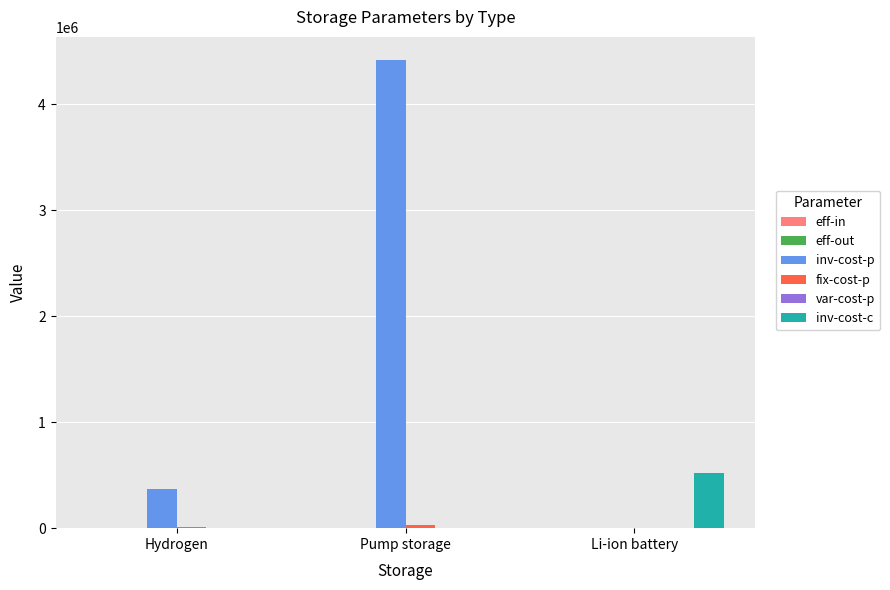

Which series has the largest total across all categories?

inv-cost-p